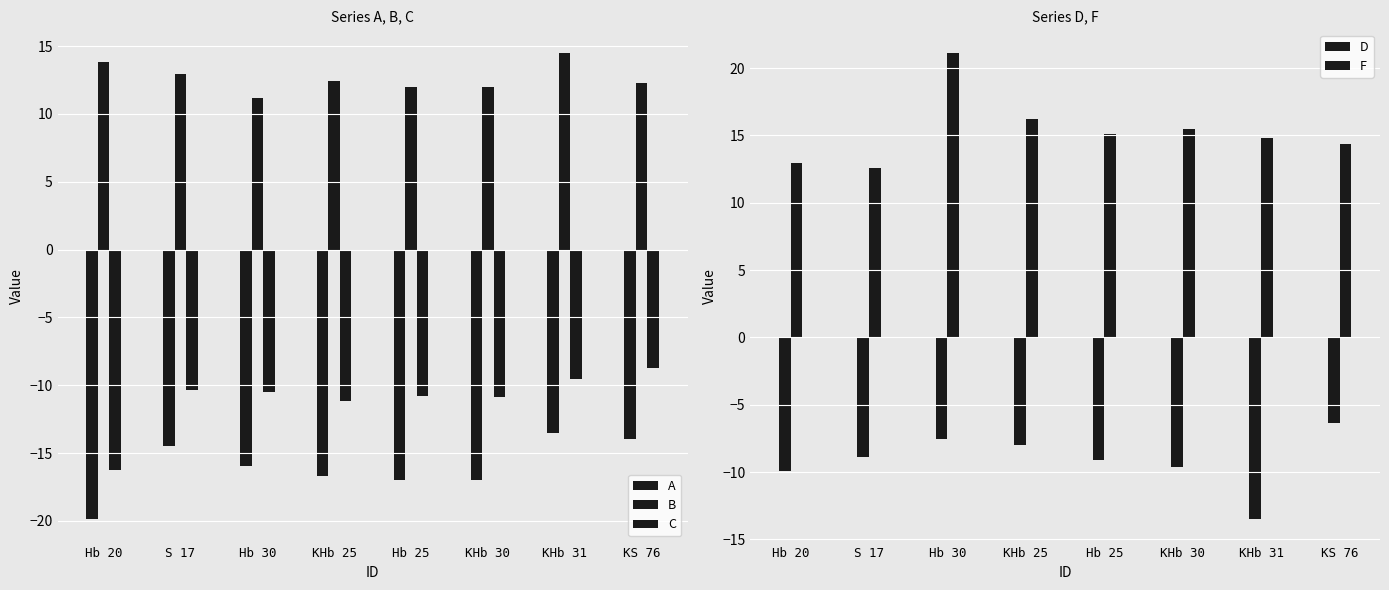

What are all the series names shown in the legend?

A, B, C, D, F